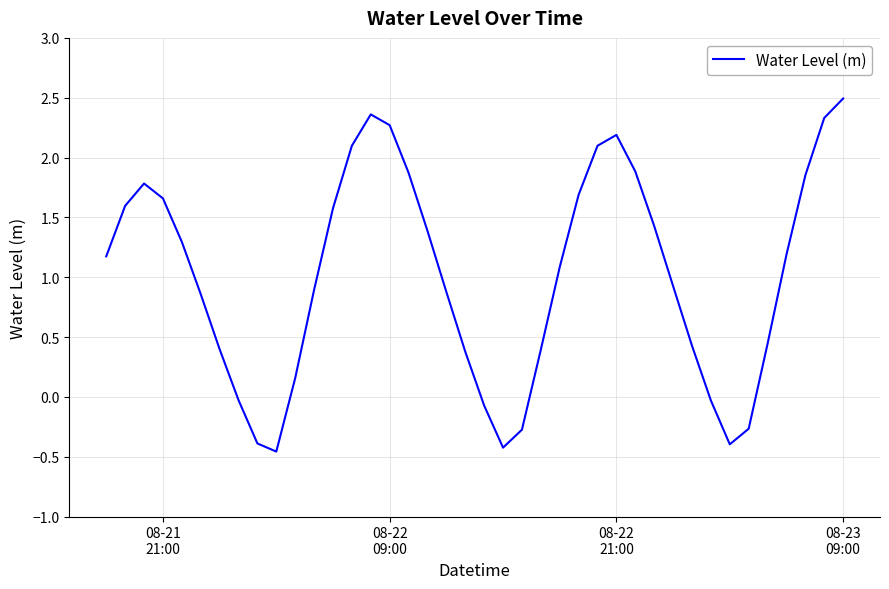

What is the difference between the second highest and second lowest values?

2.8